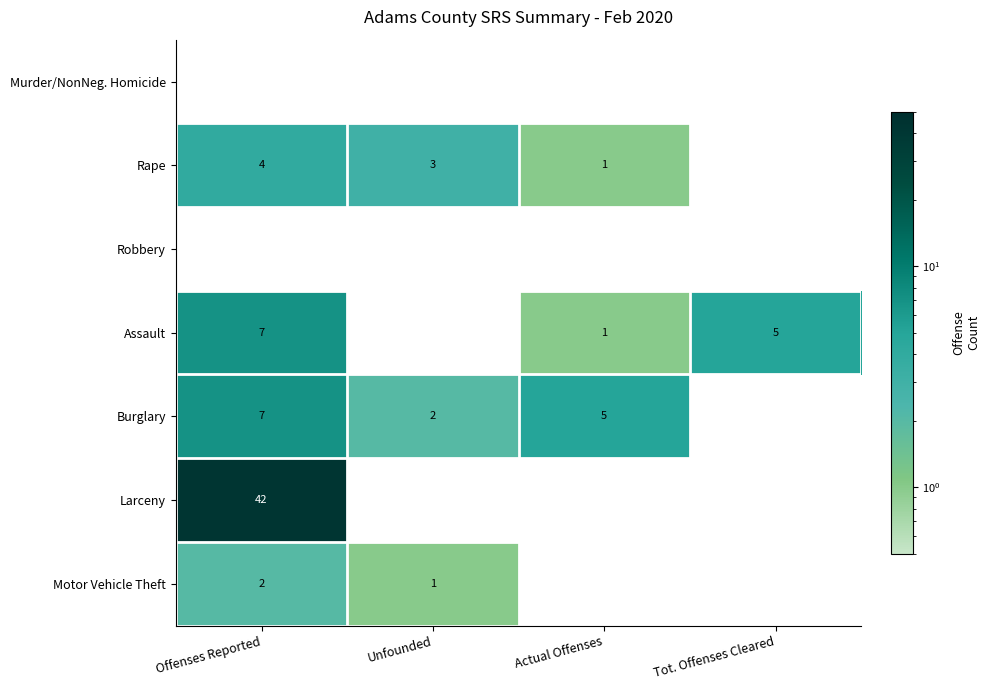

What is the maximum value shown in the chart?

42.0